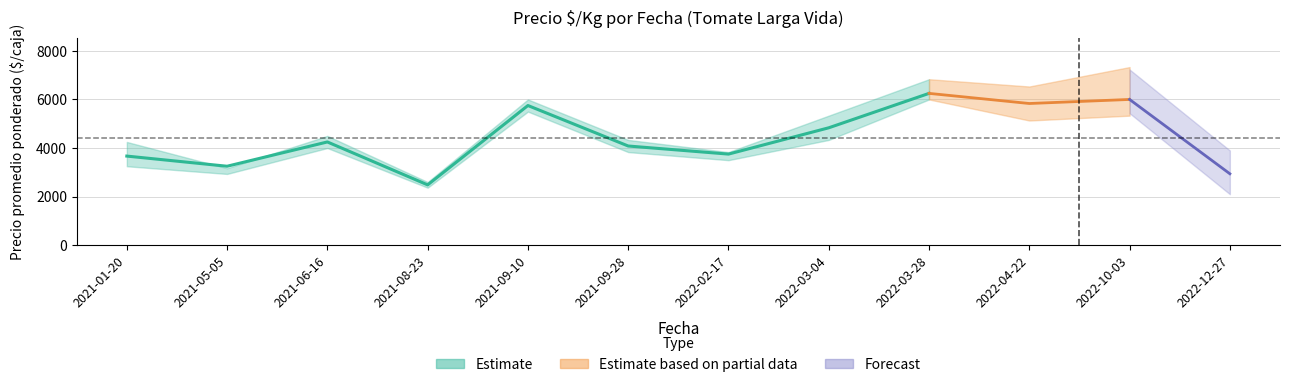

What position from the right is 2021-09-28?

7